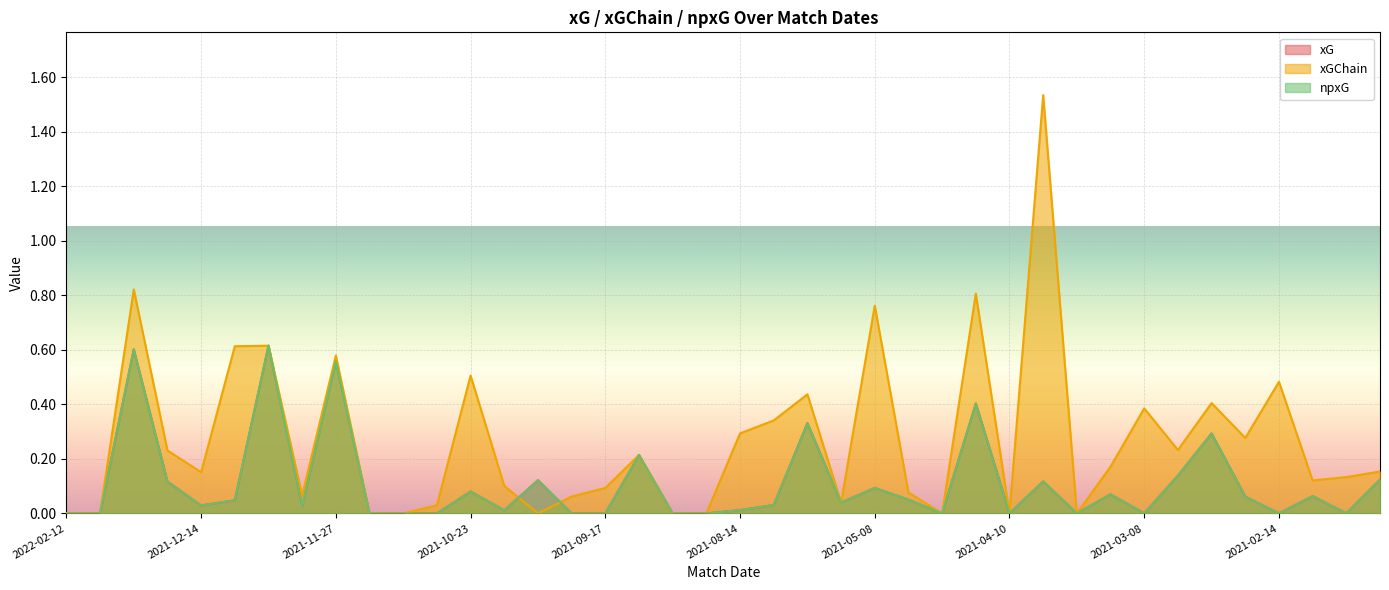

Between 2021-02-03 and 2021-12-14, which is larger?

2021-02-03